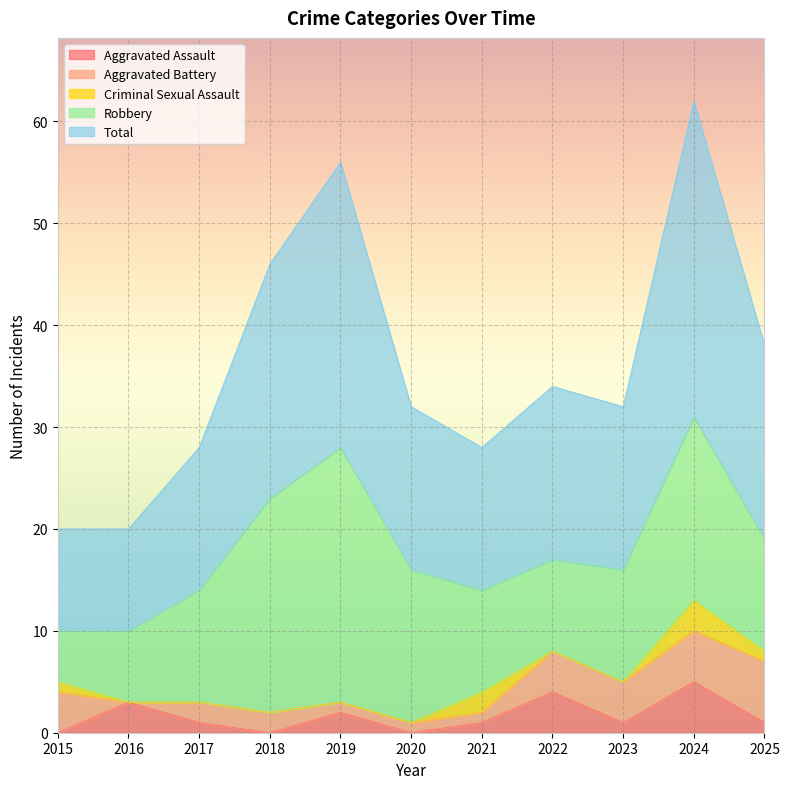

Rank the categories by Robbery value from highest to lowest.

2019, 2018, 2024, 2020, 2017, 2023, 2025, 2021, 2022, 2016, 2015